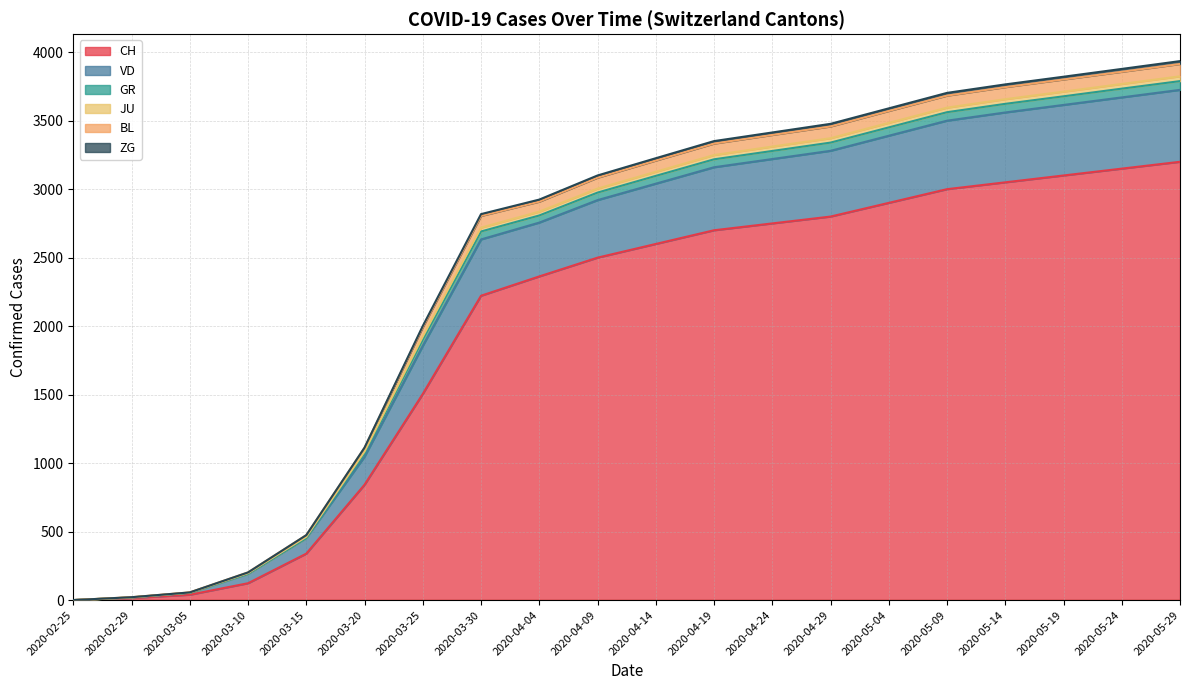

Rank the categories by ZG value from highest to lowest.

2020-05-29, 2020-05-24, 2020-05-19, 2020-05-14, 2020-05-09, 2020-05-04, 2020-04-29, 2020-04-24, 2020-04-19, 2020-04-14, 2020-04-09, 2020-04-04, 2020-03-30, 2020-03-25, 2020-03-20, 2020-03-15, 2020-03-10, 2020-03-05, 2020-02-29, 2020-02-25